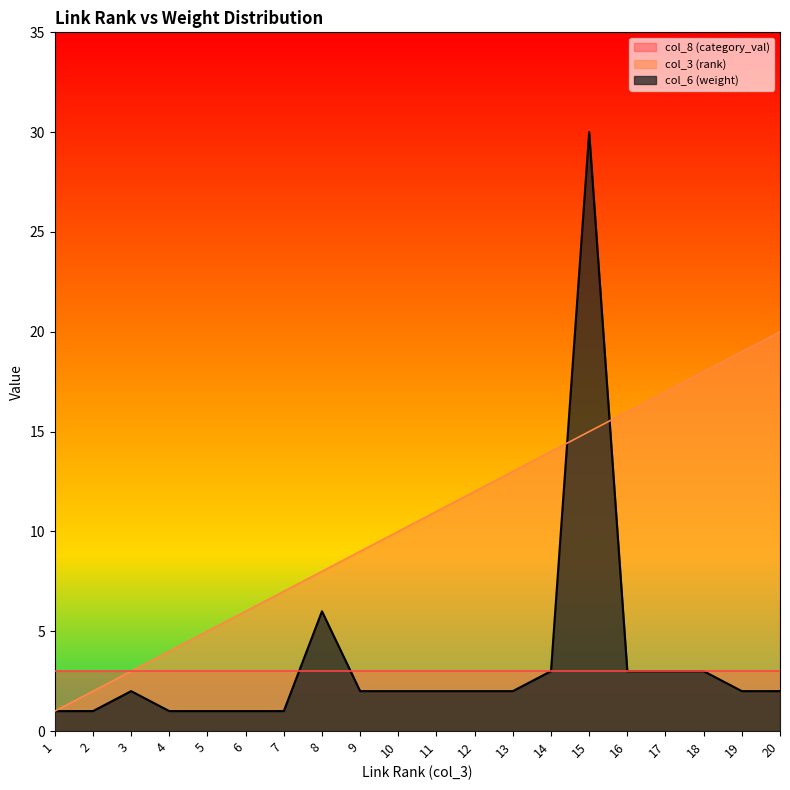

Is the value of col_6 (weight) at 18 greater than the value of col_3 (rank) at 10?

No